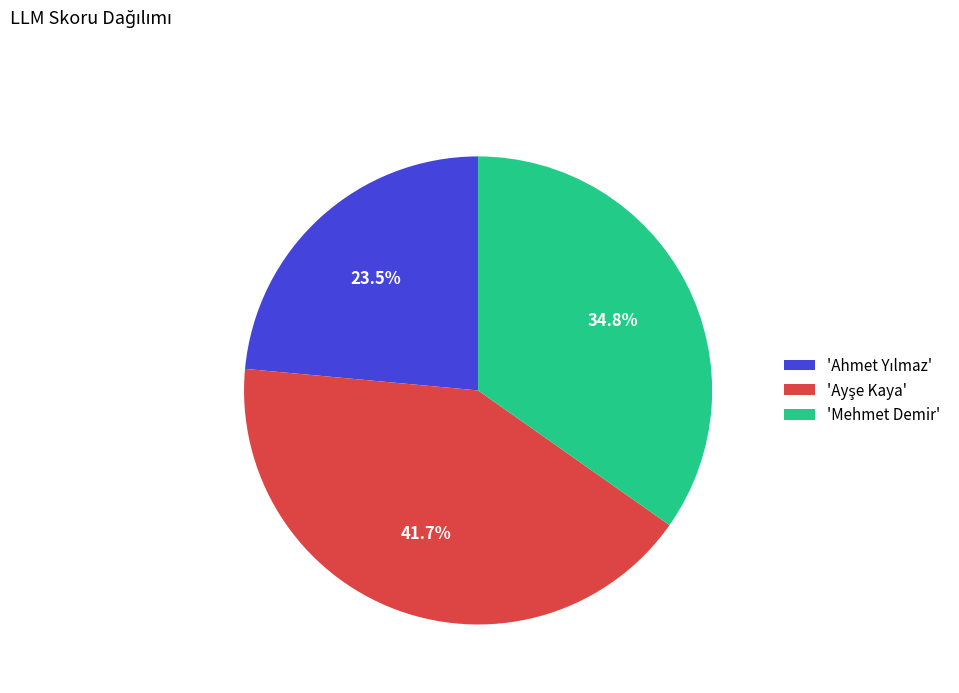

What portion of the pie excludes 'Mehmet Demir'?

65.2%